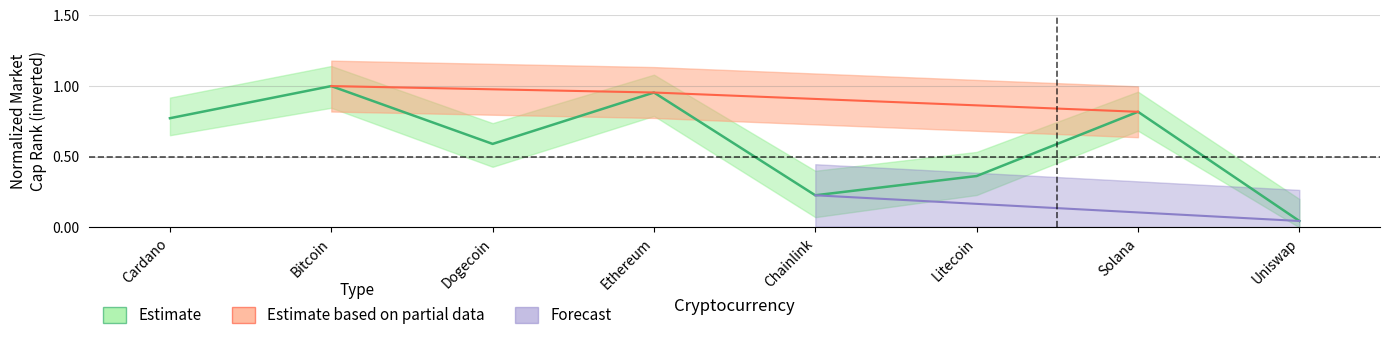

List the labels in order of value, largest first.

Bitcoin, Ethereum, Solana, Cardano, Dogecoin, Litecoin, Chainlink, Uniswap